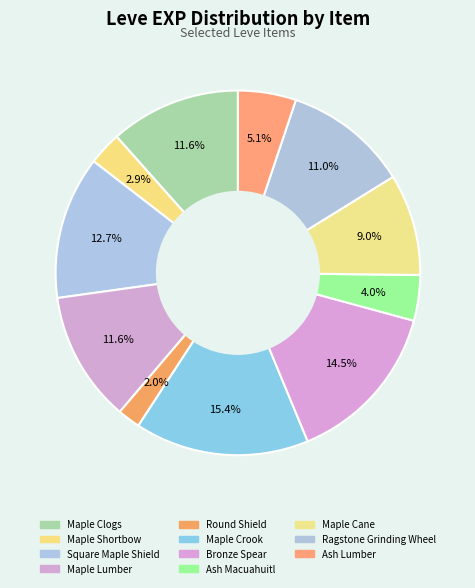

How many slices are in this pie chart?

11